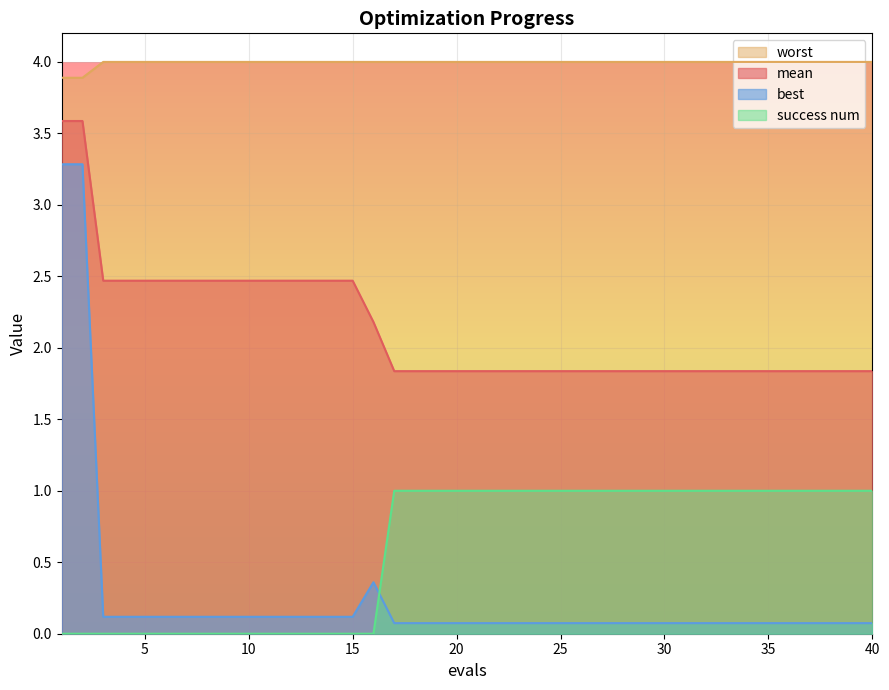

What is the approximate value of mean at 20?

1.8